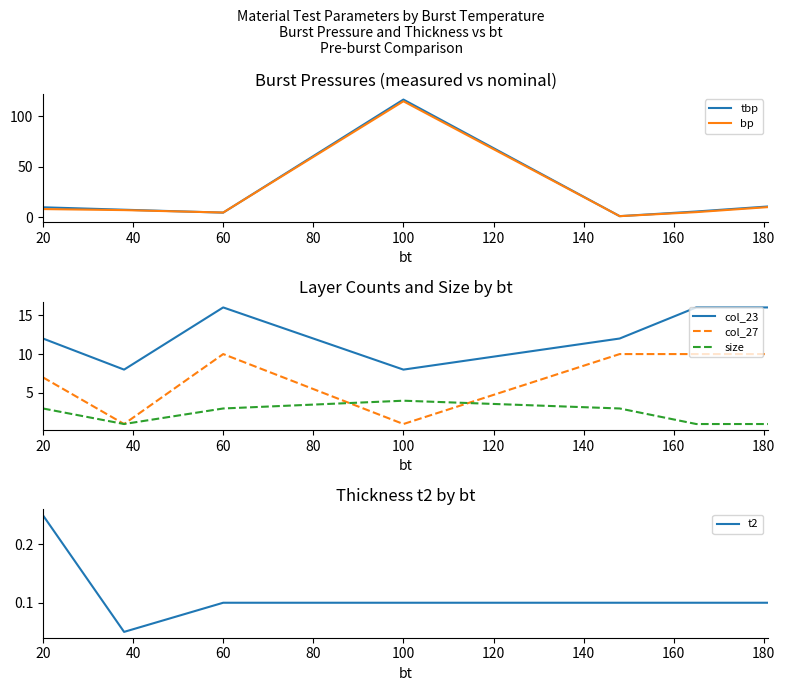

Is it true that size equals 4 at 60?

False